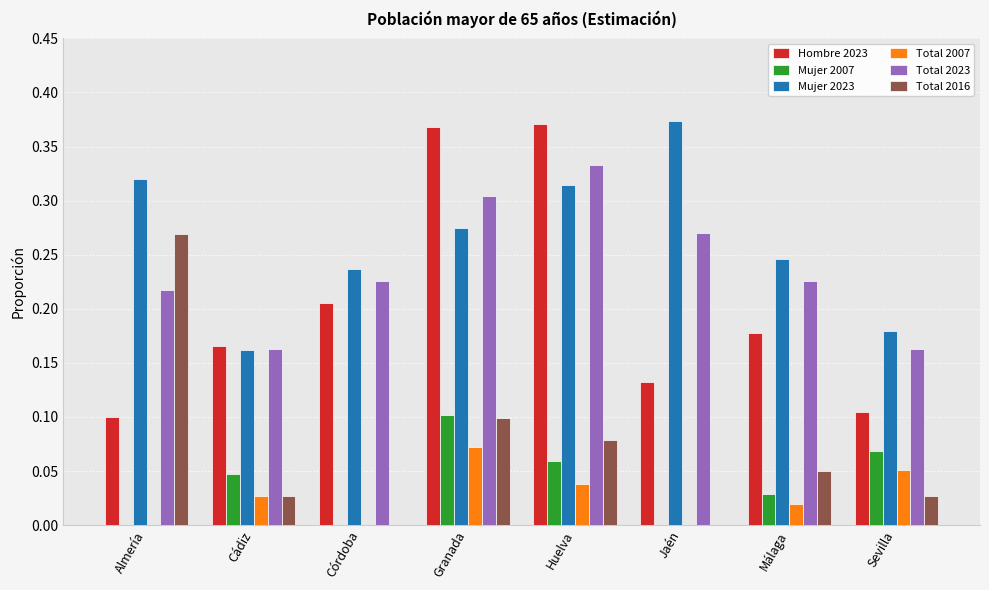

Which category has the highest value in the Total 2007 series?

Granada